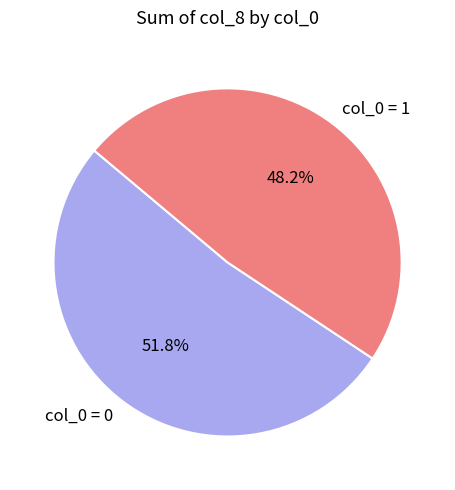

What is the total percentage of col_0 = 0 and col_0 = 1?

100.0%